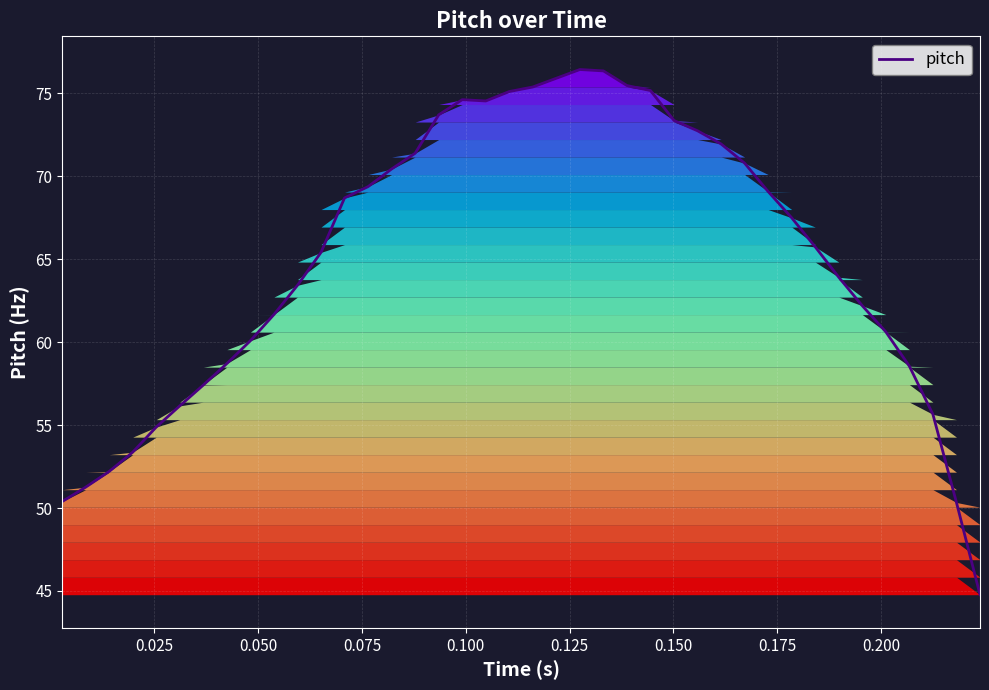

What is the smallest value displayed?

44.8